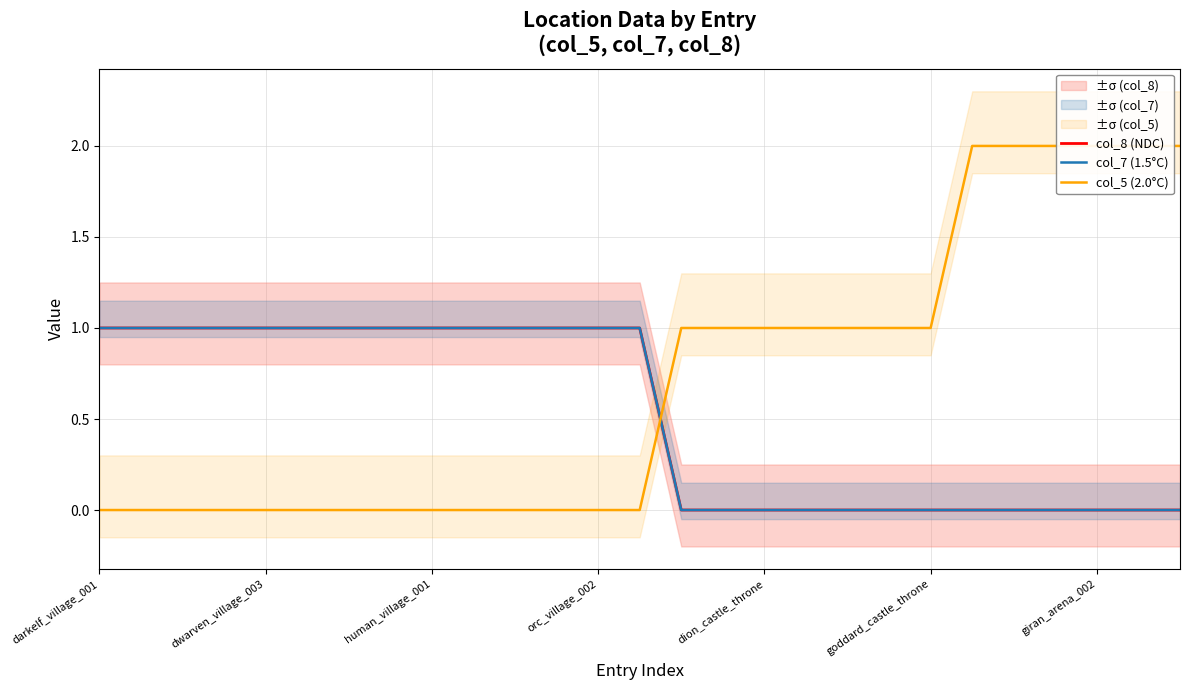

True or false: col_7 (1.5°C) has a value of 1 at 11.

True